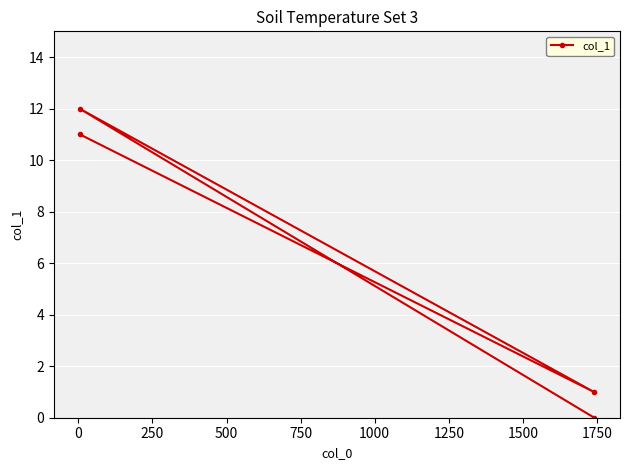

Is this an area chart (filled region under the line)?

No